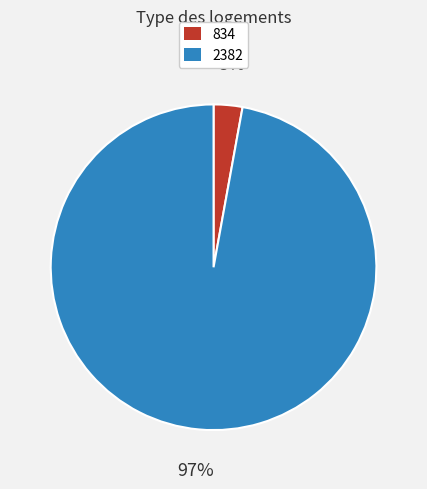

Count the number of slices in the pie.

2